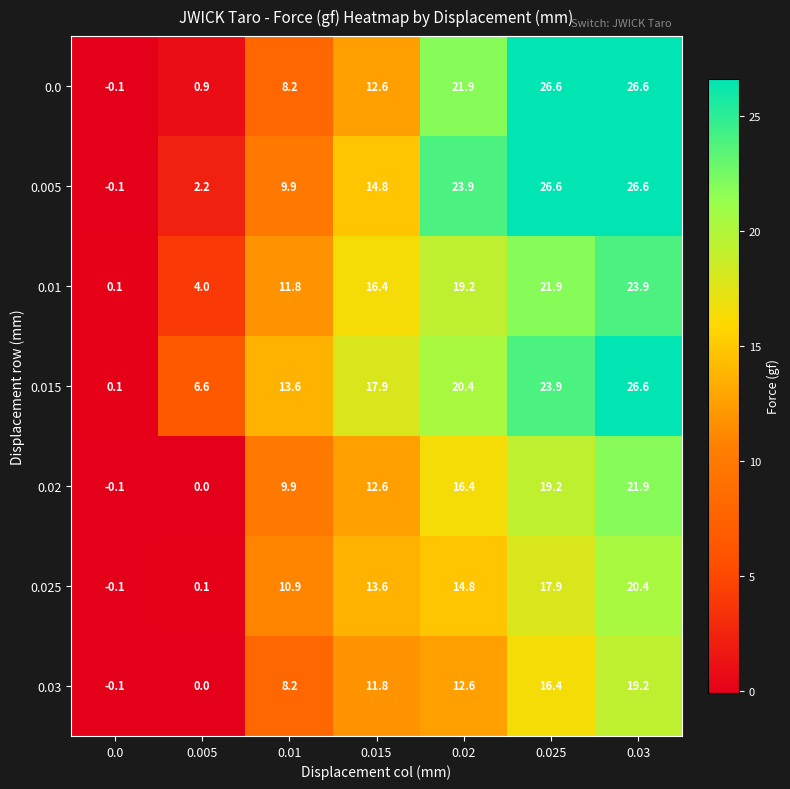

Between 0.0 and 0.02, which series saw the biggest shift?

0.005